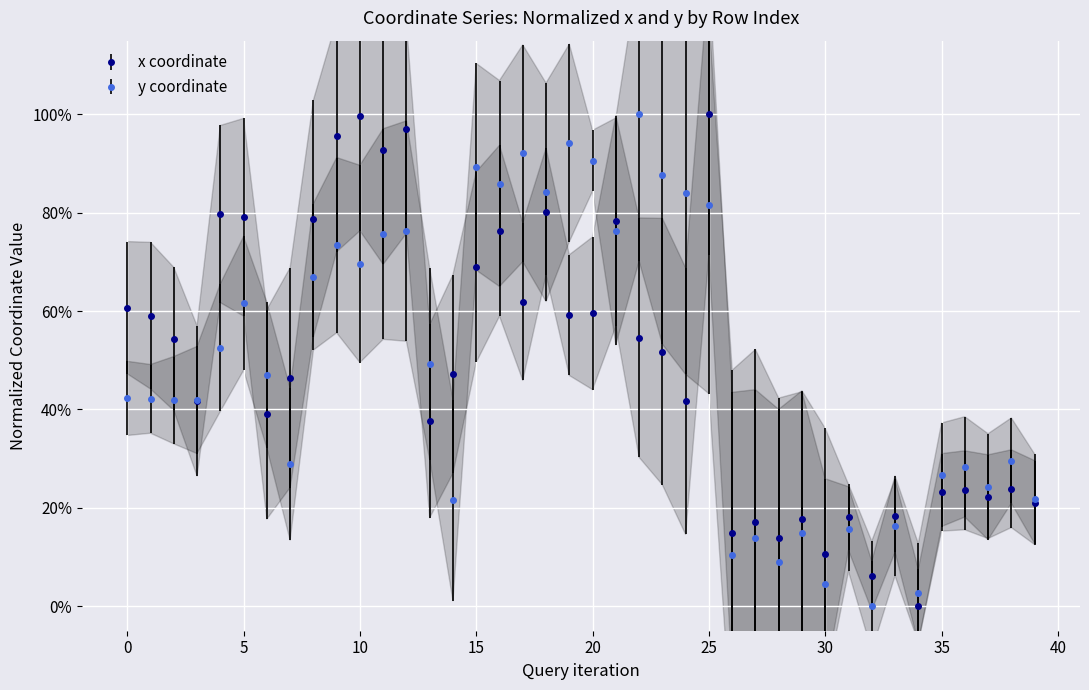

In y, how many points are lower than both neighbors (excluding endpoints)?

13